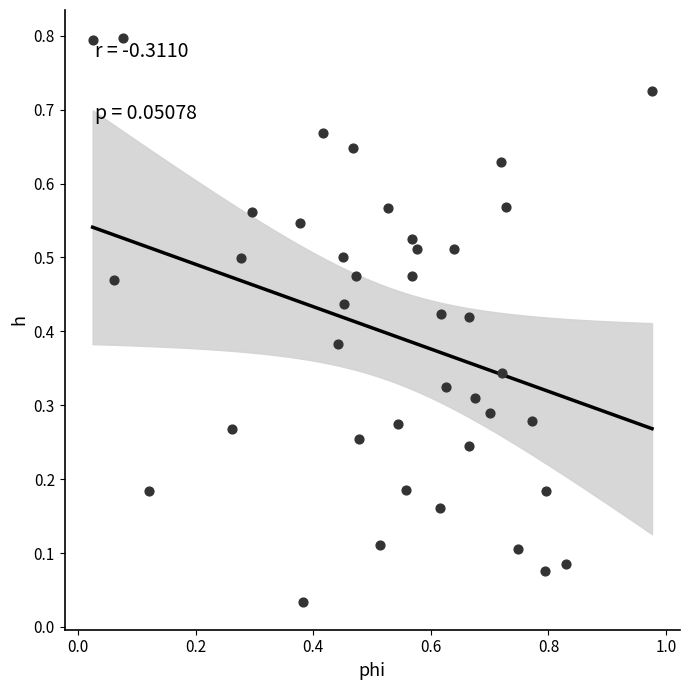

What is the range of Y values (max minus min)?

0.8